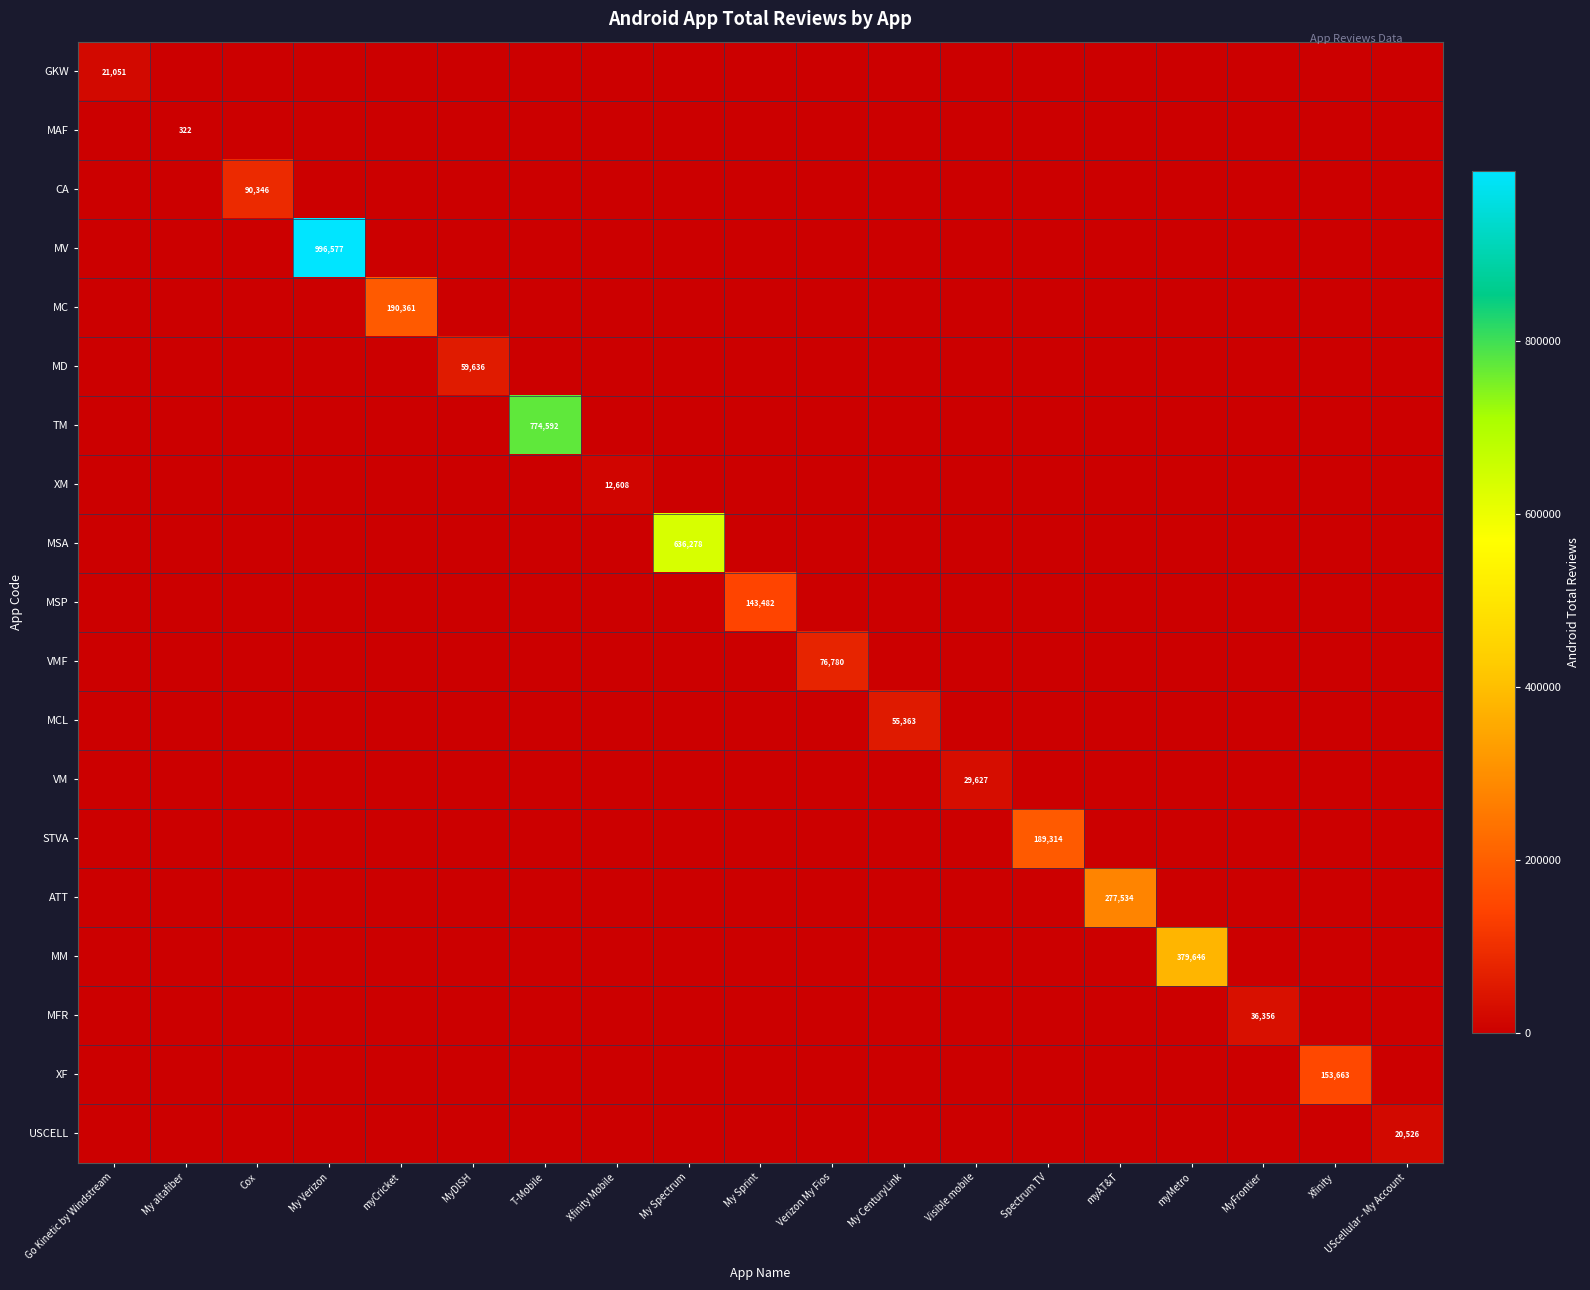

True or false: VMF has a value of 53589 at Verizon My Fios.

False